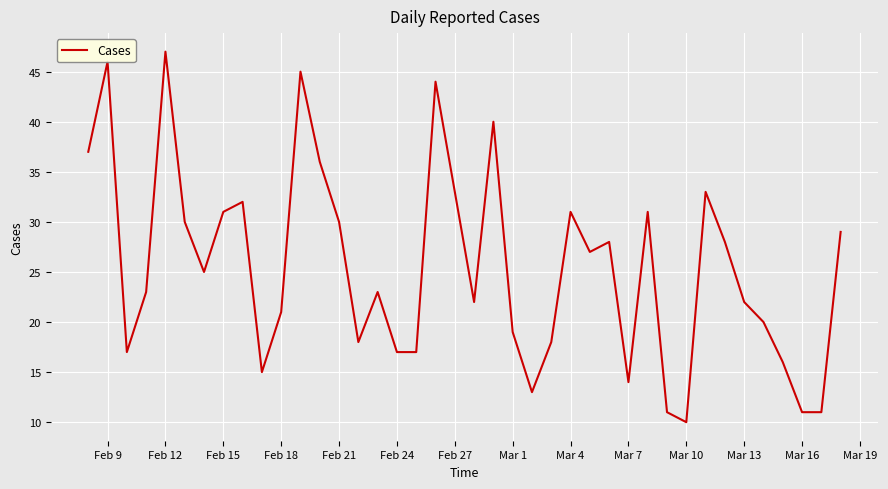

What is the minimum value shown in the chart?

10